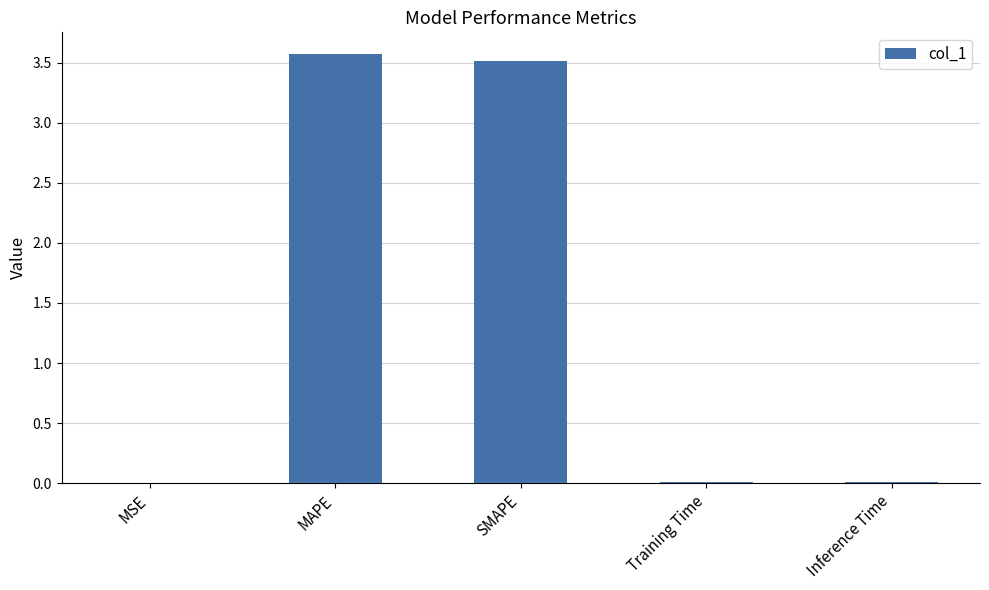

What is the maximum value shown in the chart?

3.6